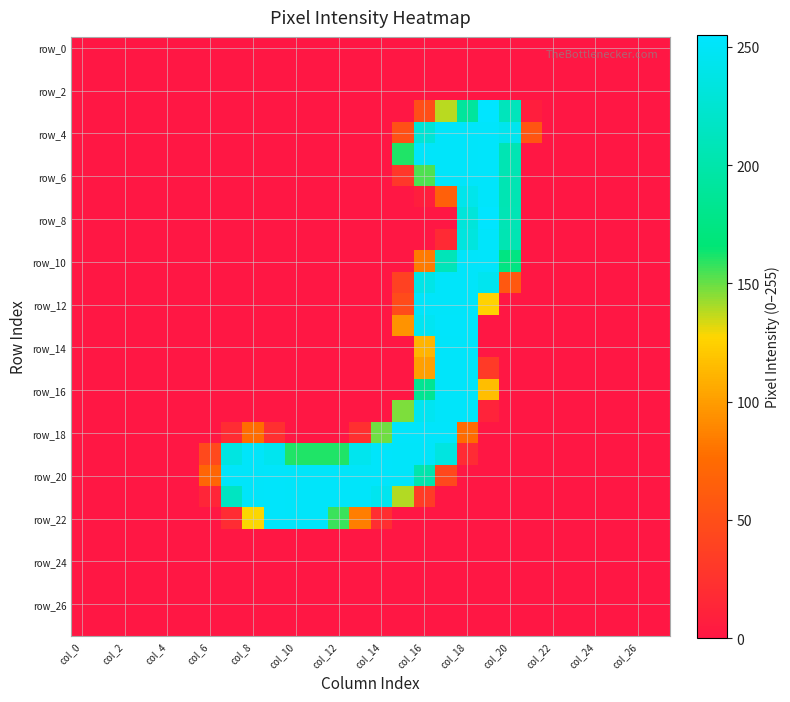

Which category has the highest value across all series?

19